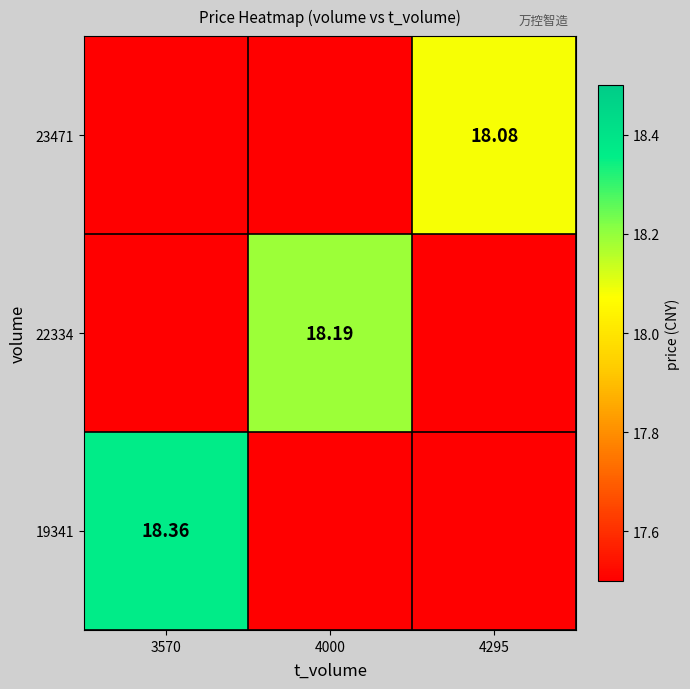

Count the 23471 values in the range 17 to 18.

2